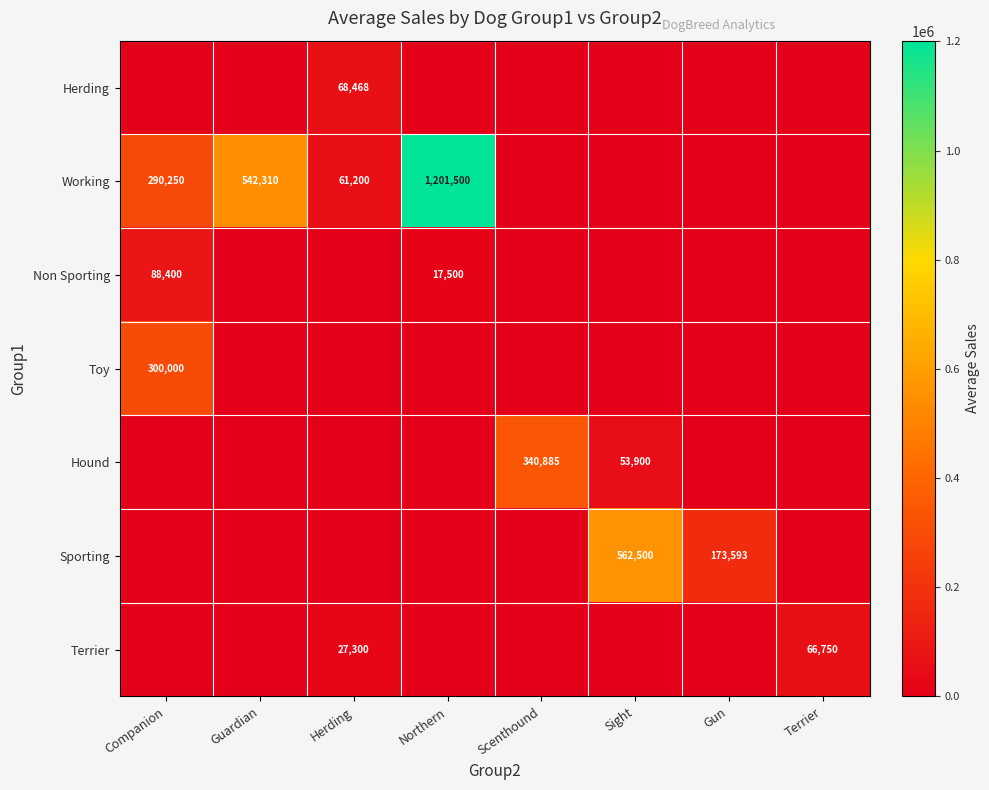

What is the highest value of the Non Sporting series?

88400